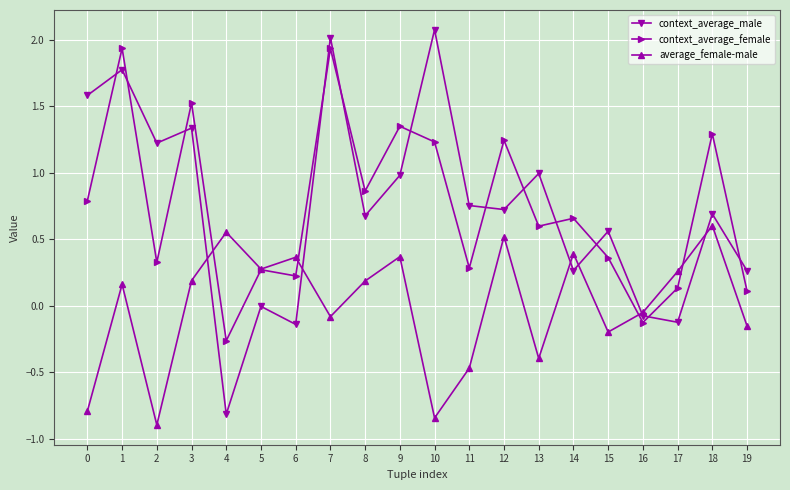

How many intersections are there between context_average_male and context_average_female?

12